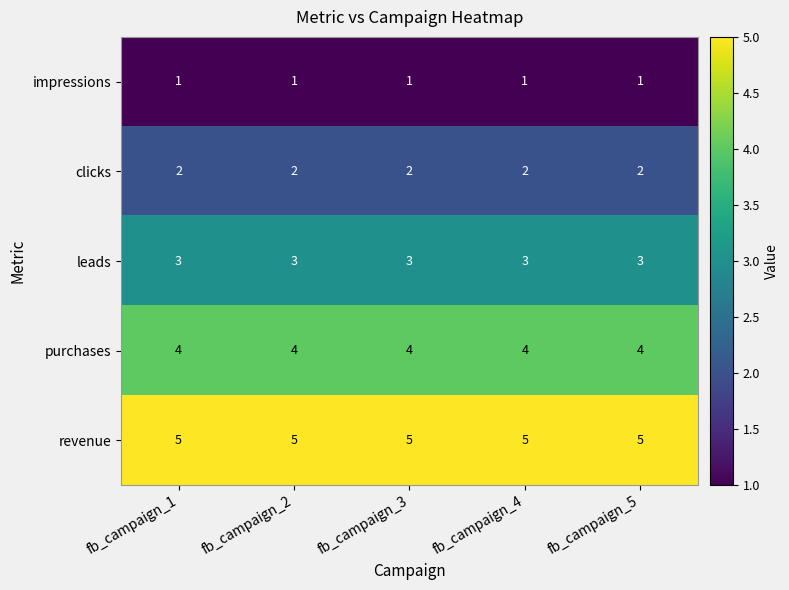

The value of leads at fb_campaign_1 is 5. True or false?

False